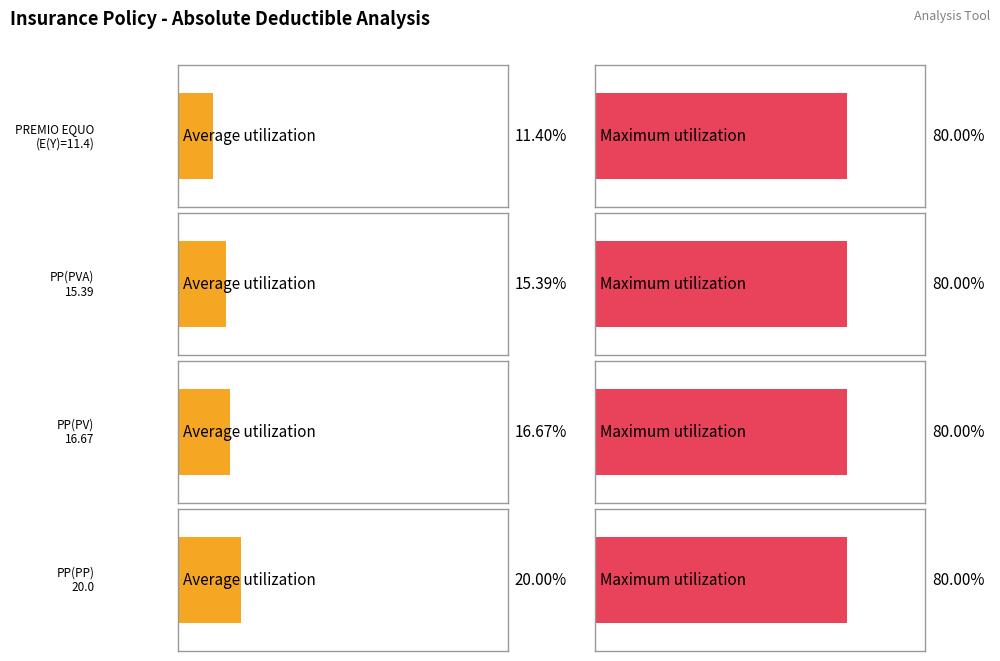

At which label does Maximum utilization reach its peak?

E(Y)/PREMIO EQUO